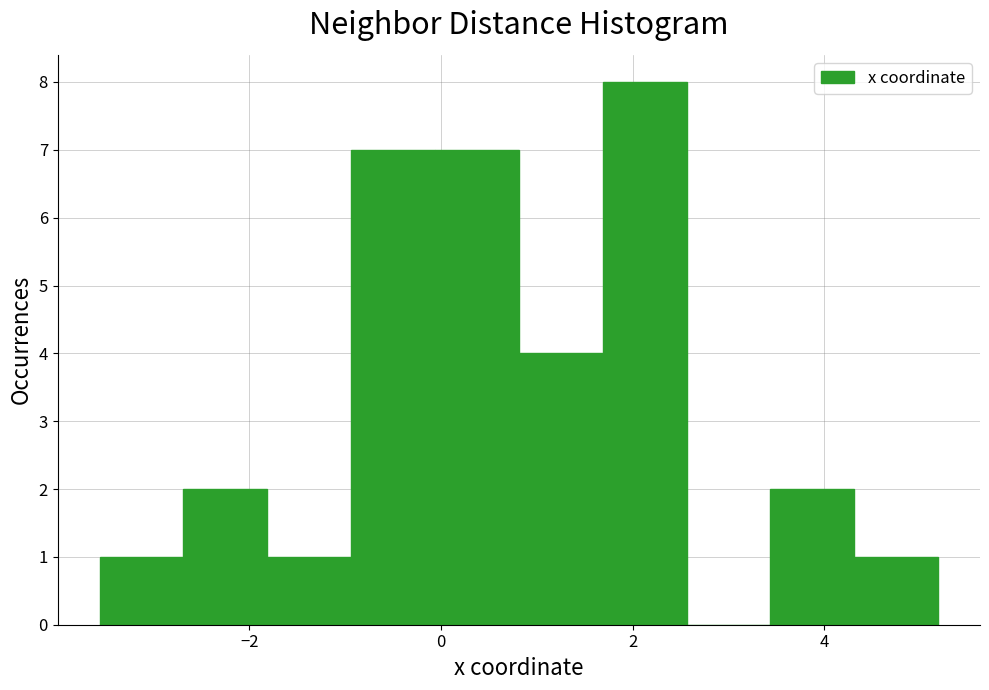

Over which range of the x-axis is the bar tallest?

1.6 to 2.6